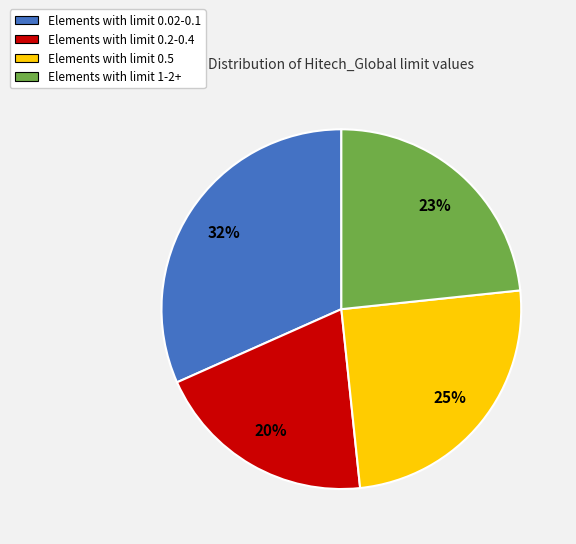

Does any single category account for the majority?

No